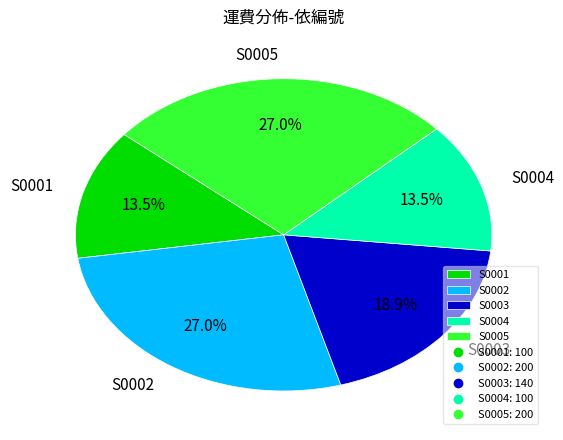

Combined, what portion of the pie is S0003 and S0001?

32.4%